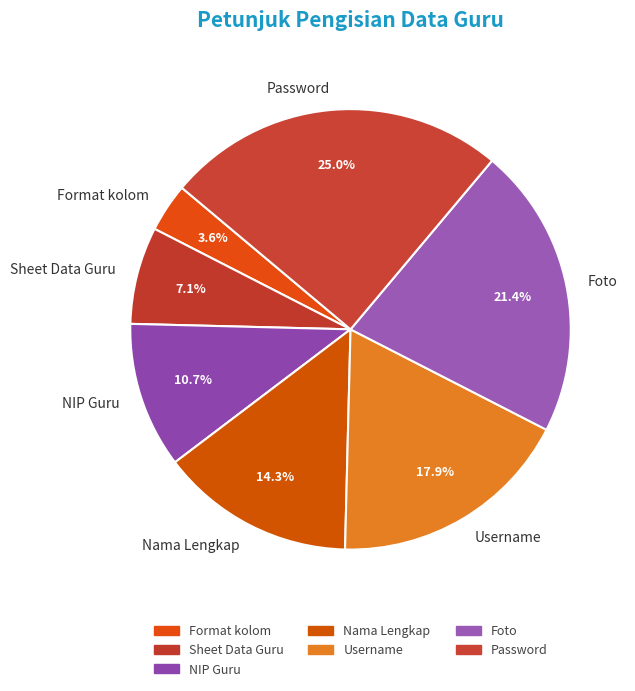

How many slices are in this pie chart?

7